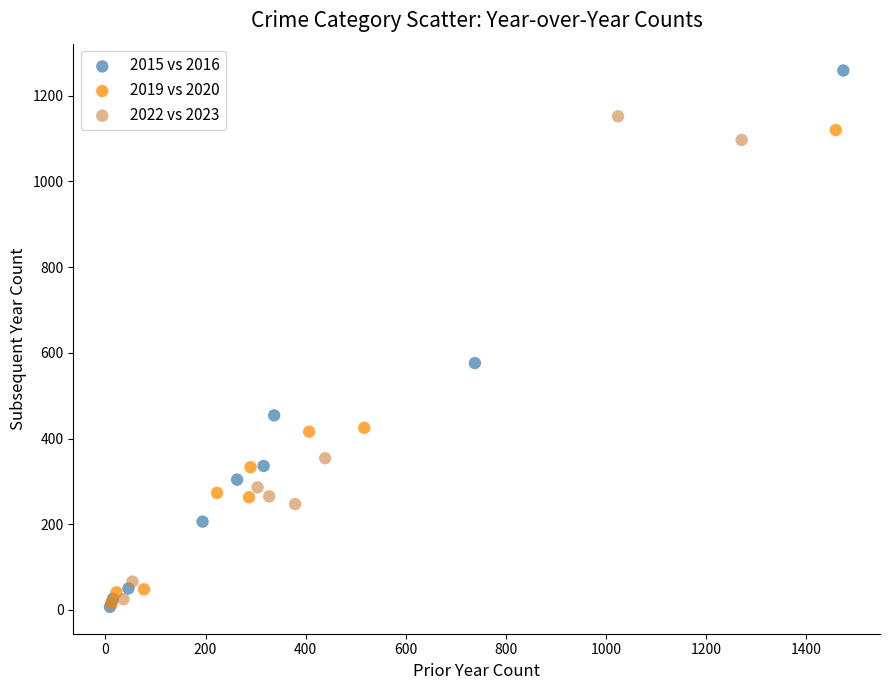

Which series contains the highest Y value?

2015 vs 2016